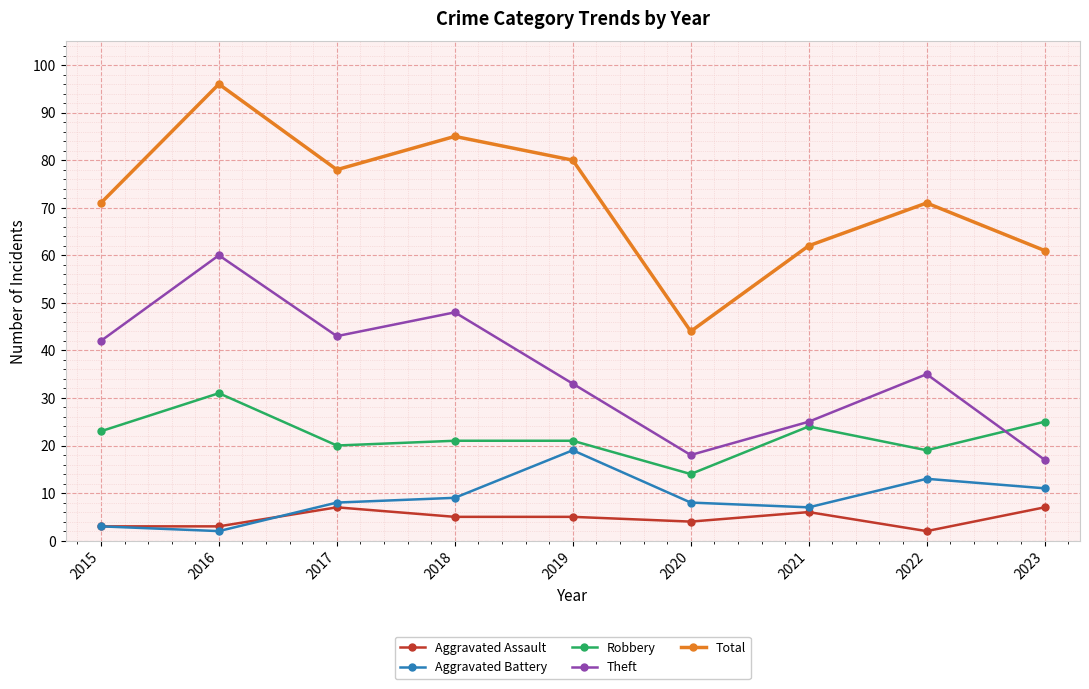

Reading right to left, extract all data points from this chart.

Aggravated Assault: 2023=7	2022=2	2021=6	2020=4	2019=5	2018=5	2017=7	2016=3	2015=3
Aggravated Battery: 2023=11	2022=13	2021=7	2020=8	2019=19	2018=9	2017=8	2016=2	2015=3
Robbery: 2023=25	2022=19	2021=24	2020=14	2019=21	2018=21	2017=20	2016=31	2015=23
Theft: 2023=17	2022=35	2021=25	2020=18	2019=33	2018=48	2017=43	2016=60	2015=42
Total: 2023=61	2022=71	2021=62	2020=44	2019=80	2018=85	2017=78	2016=96	2015=71